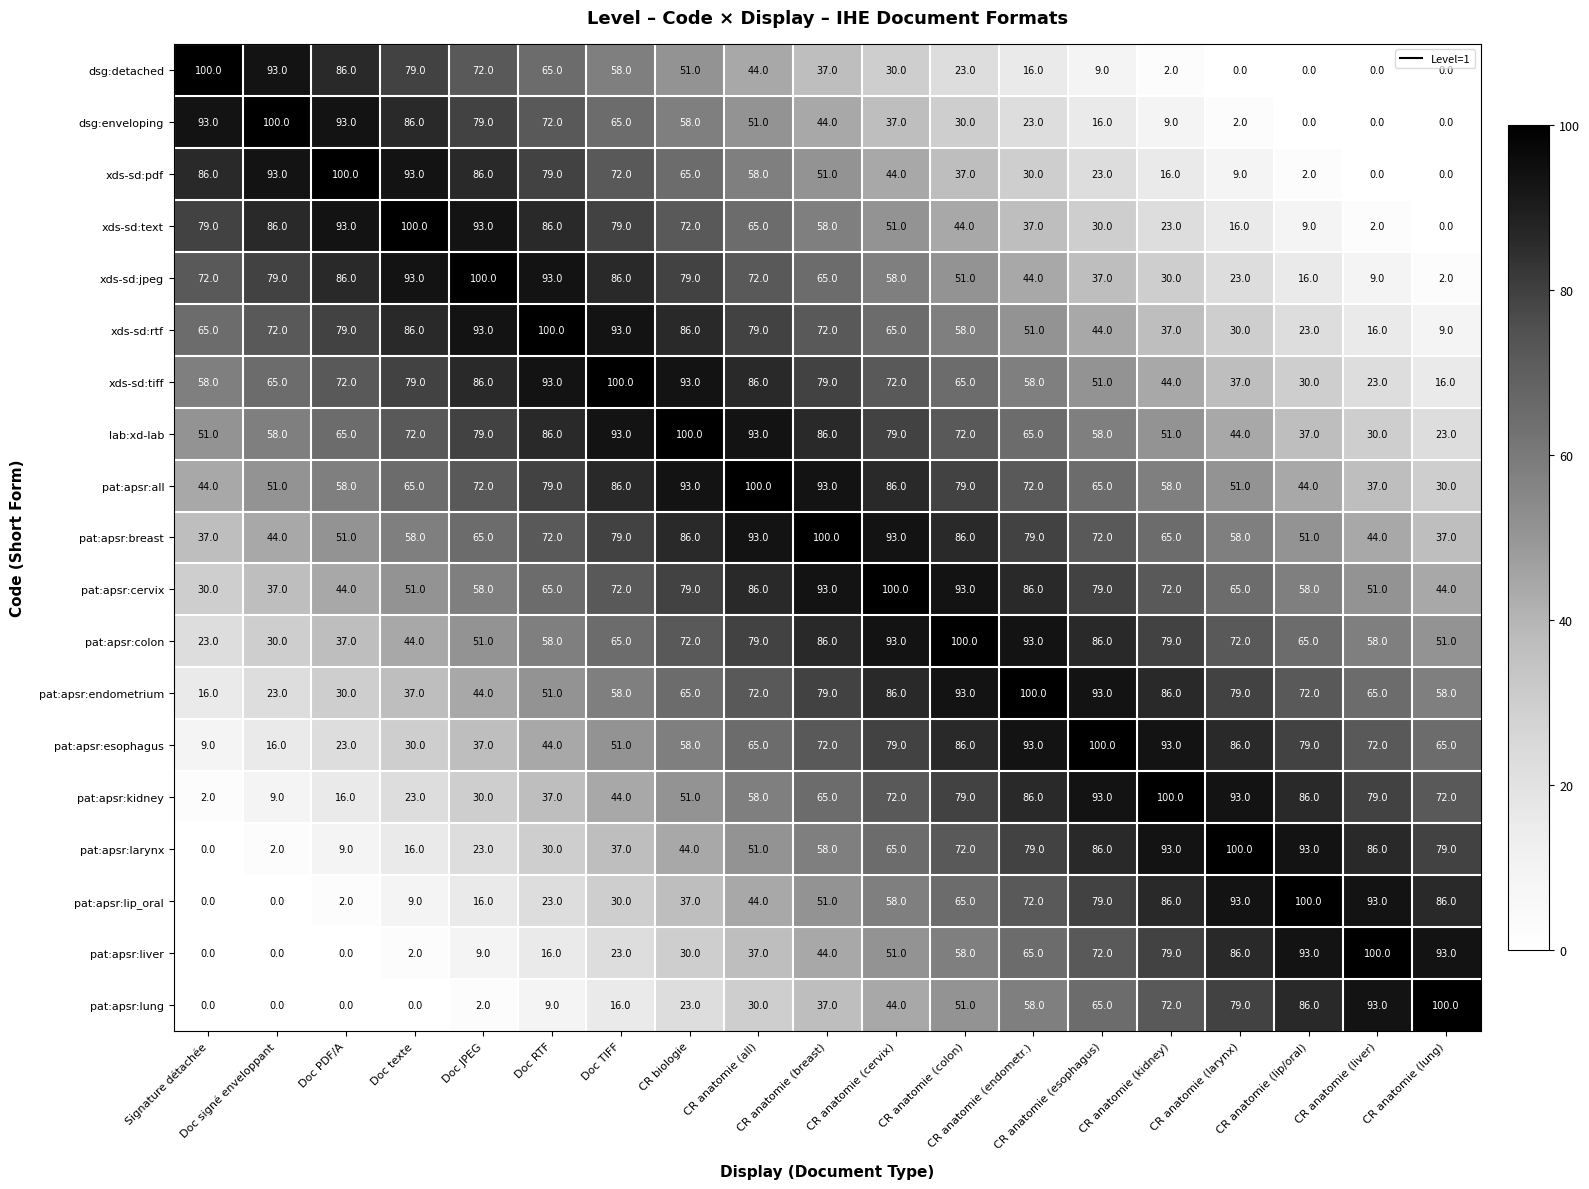

Where is xds-sd:jpeg nearest to the value 51?

CR anatomie (colon)